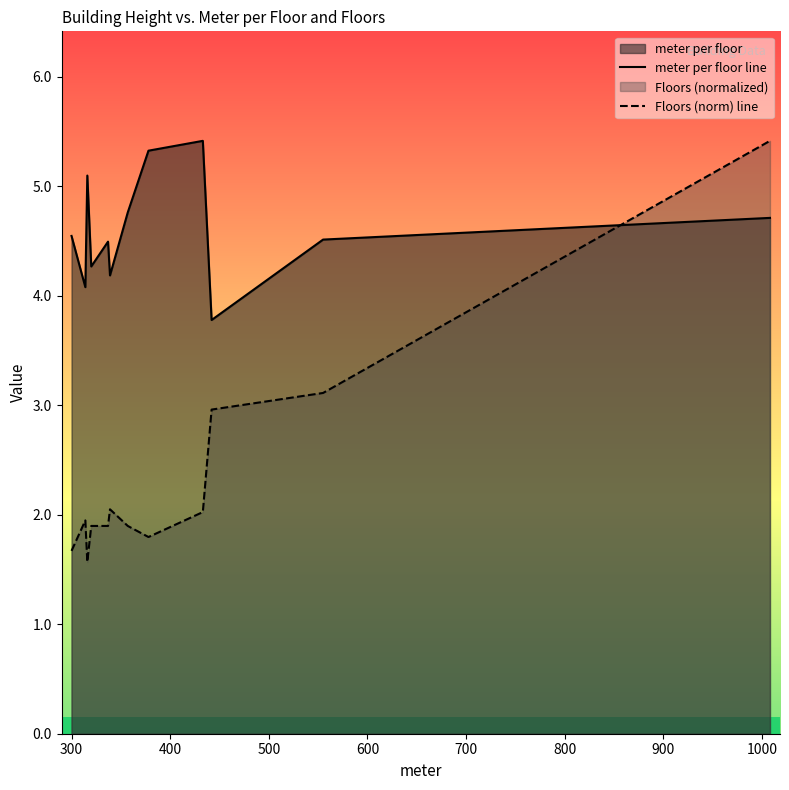

How many intersections are there between Floors (norm) line and meter per floor line?

1